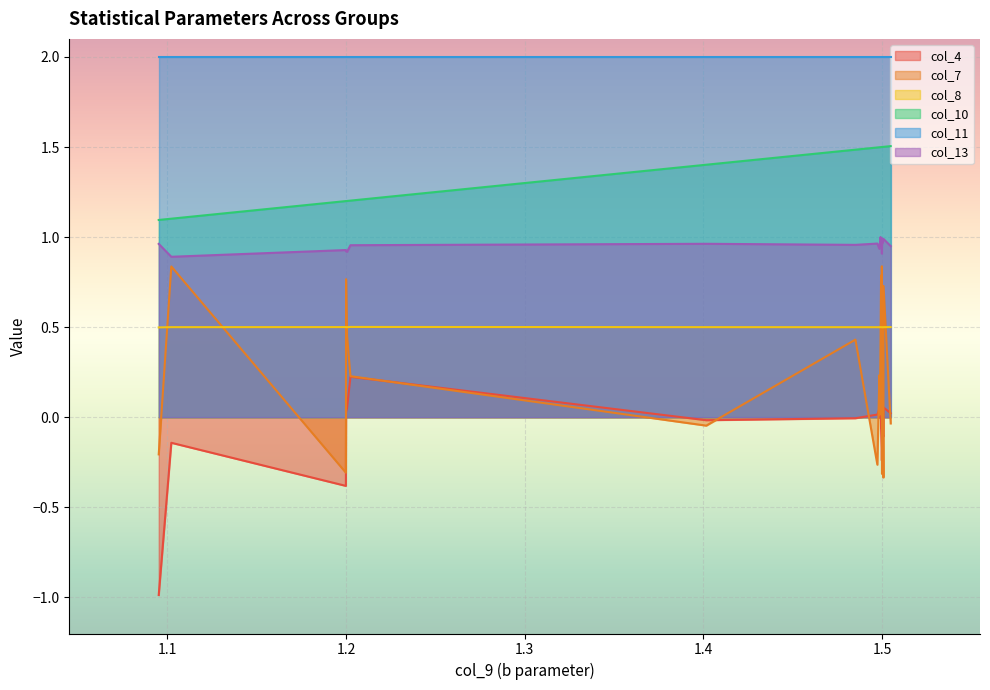

How many categories are shown in the chart?

25